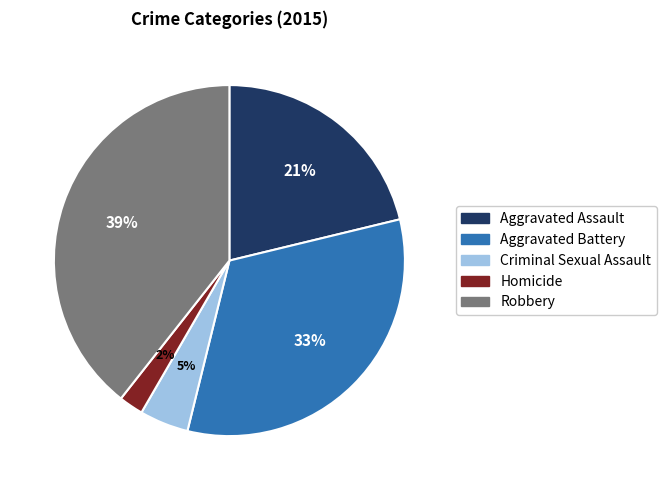

To the nearest percent, what is the difference between the largest and smallest slice percentages?

37%